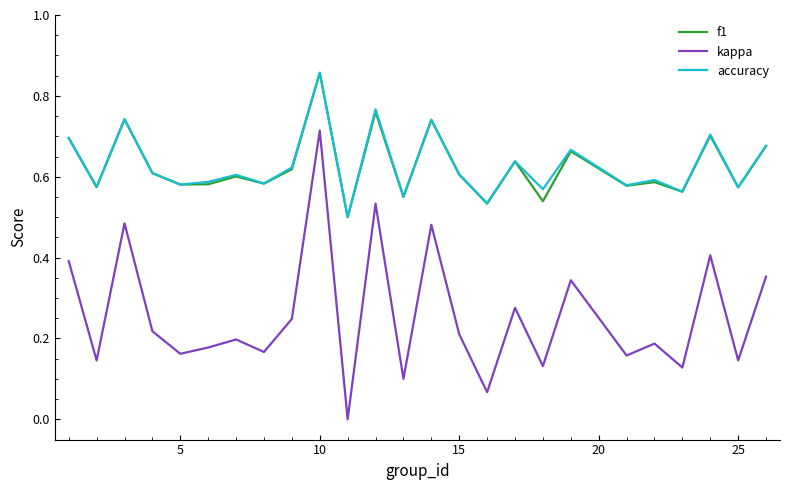

Which series has the widest spread of values?

kappa